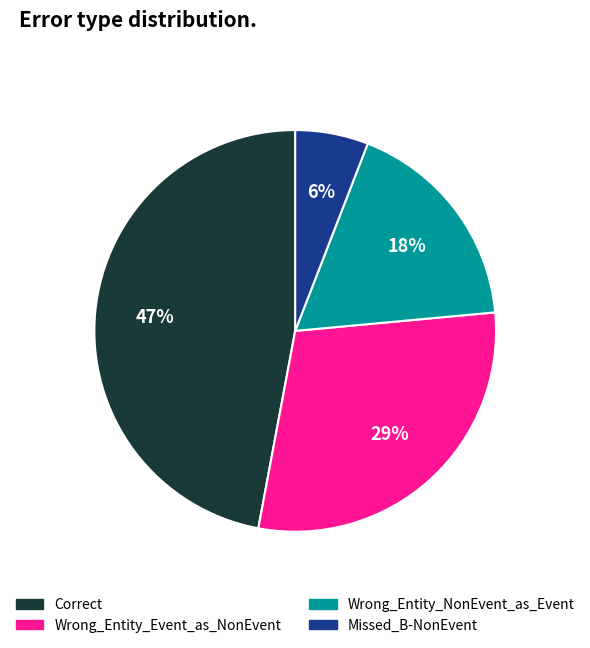

Is there any slice that represents more than half of the pie?

No